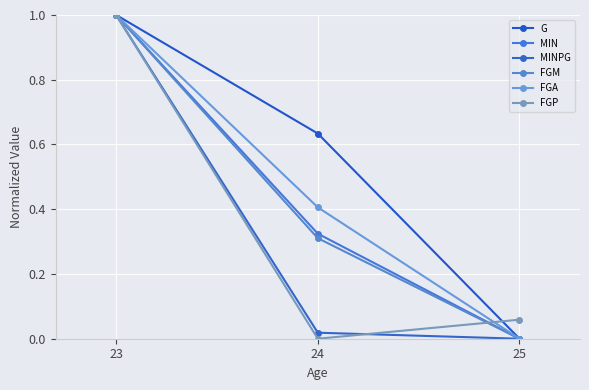

How many data points in G are above 0?

2